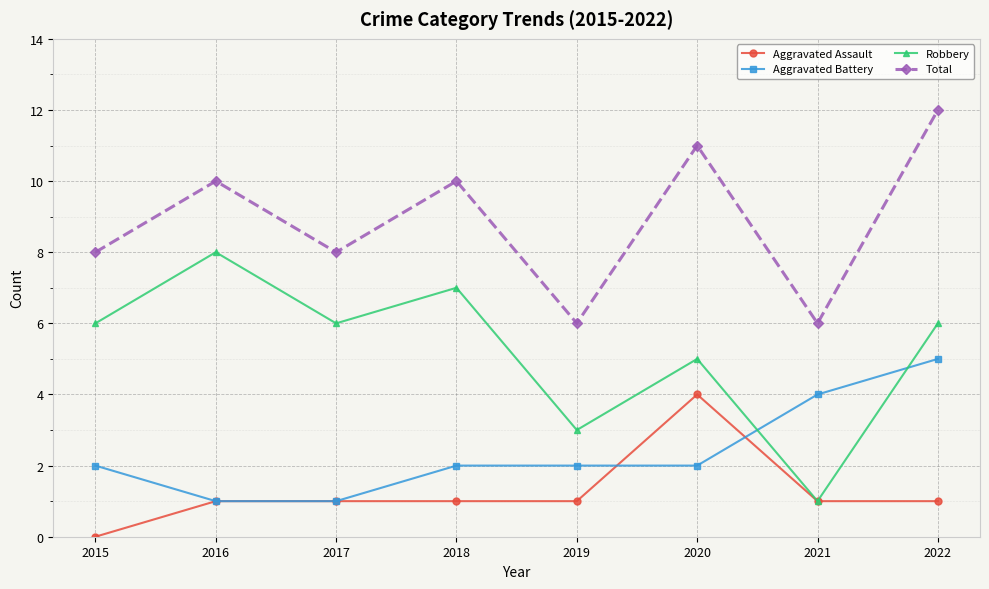

Reading left to right, list all the values displayed in this chart.

Aggravated Assault: 2015=0	2016=1	2017=1	2018=1	2019=1	2020=4	2021=1	2022=1
Aggravated Battery: 2015=2	2016=1	2017=1	2018=2	2019=2	2020=2	2021=4	2022=5
Robbery: 2015=6	2016=8	2017=6	2018=7	2019=3	2020=5	2021=1	2022=6
Total: 2015=8	2016=10	2017=8	2018=10	2019=6	2020=11	2021=6	2022=12